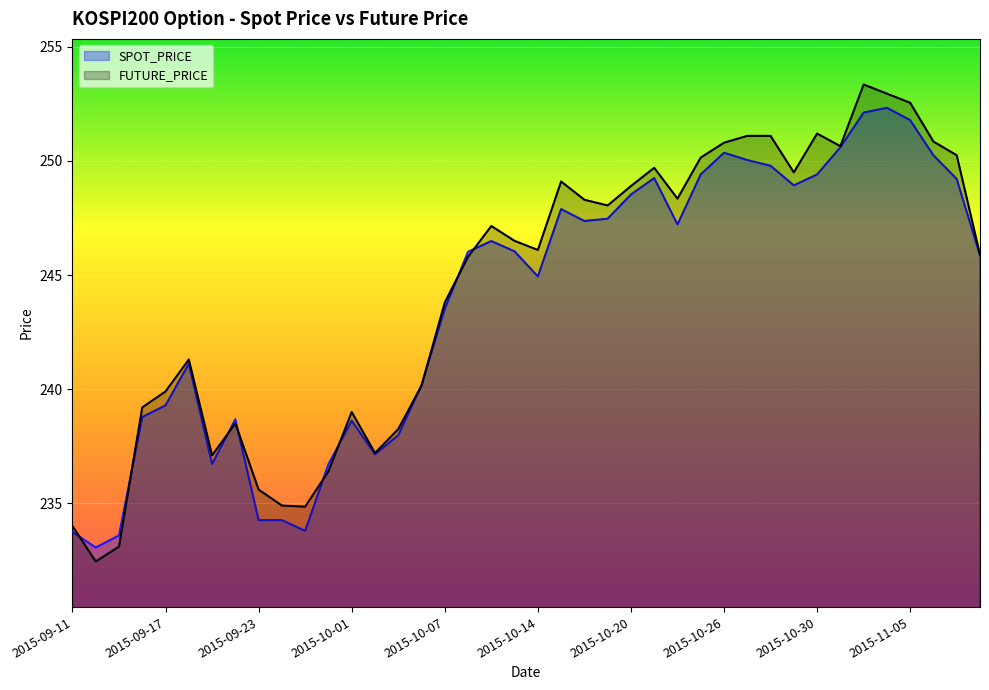

Between 2015-10-26 and 2015-10-12, which is larger?

2015-10-26